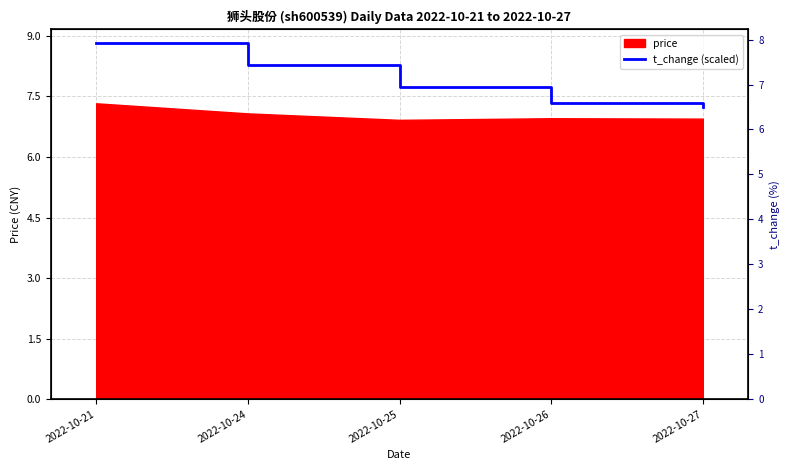

What is the ratio of the value at 2022-10-26 to the value at 2022-10-21?

0.8